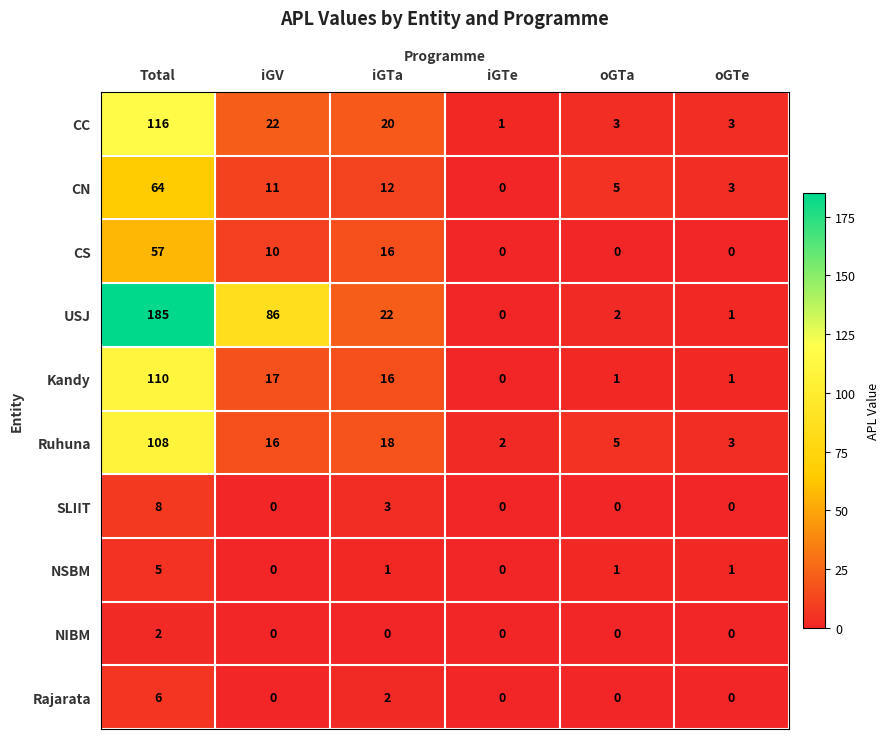

How many data points does each series have?

6